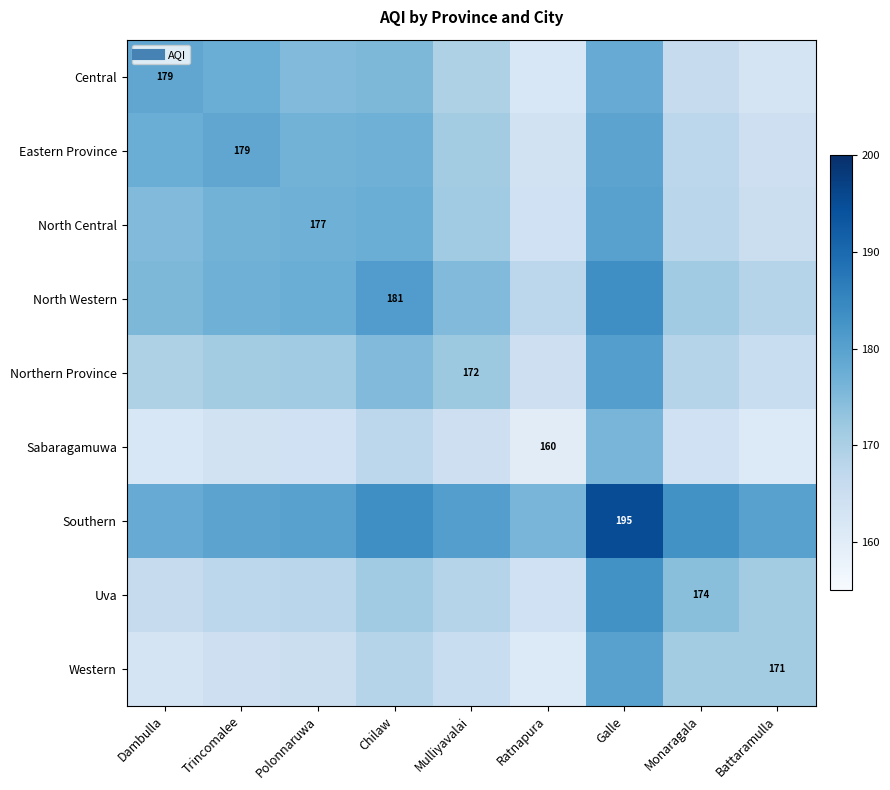

At which category is the sum across all series the highest?

Galle